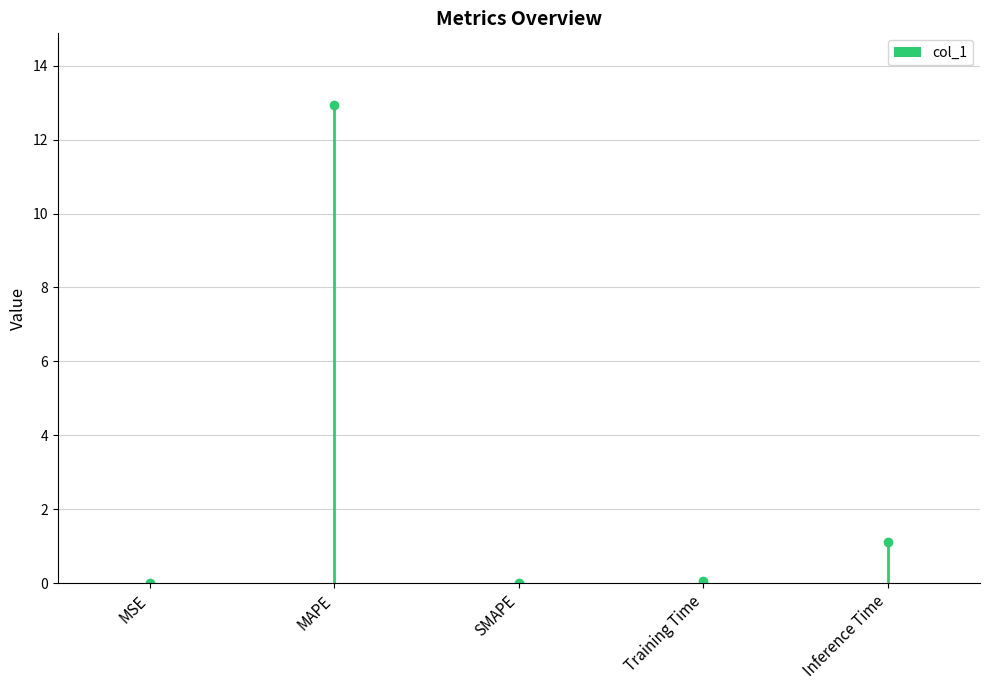

The chart shows a value of 0.0 at MSE. True or false?

False